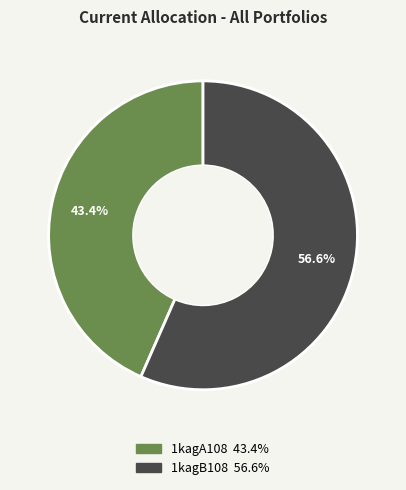

Is it true that 1kagB108 is 50% of the pie?

False